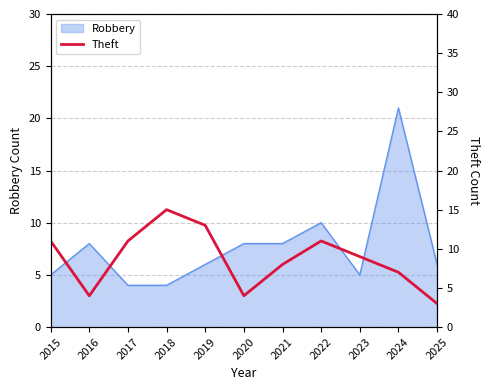

What is the value of the 7th point from the left?

8